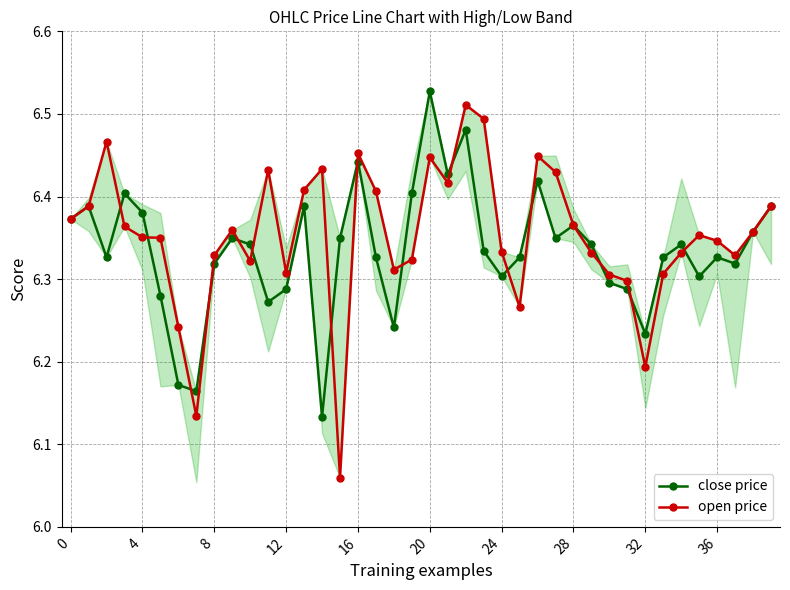

Which series has the largest range (max minus min)?

open price